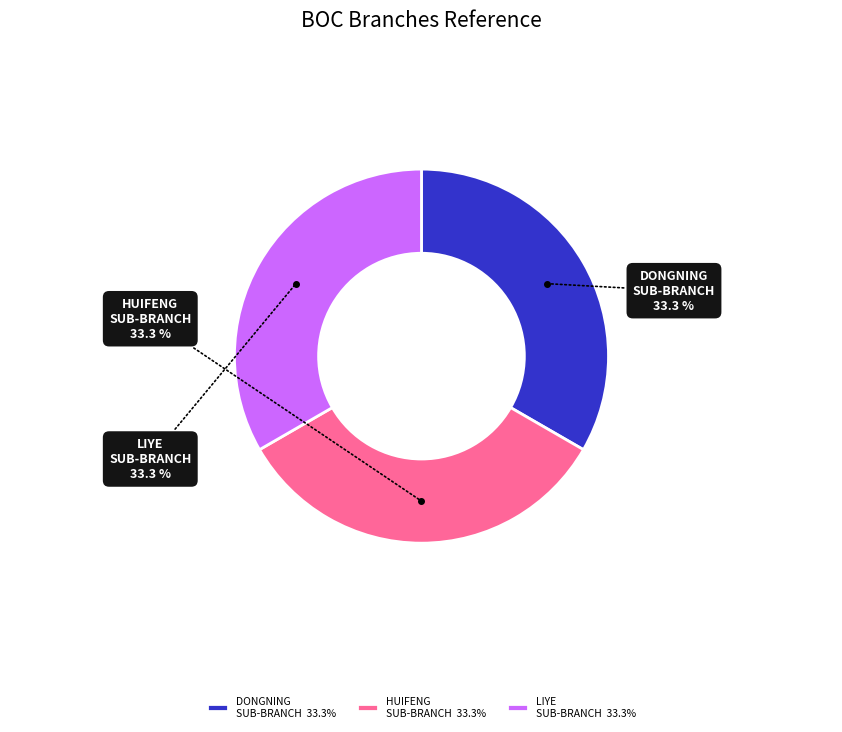

Is DONGNING SUB-BRANCH the majority of the pie?

No